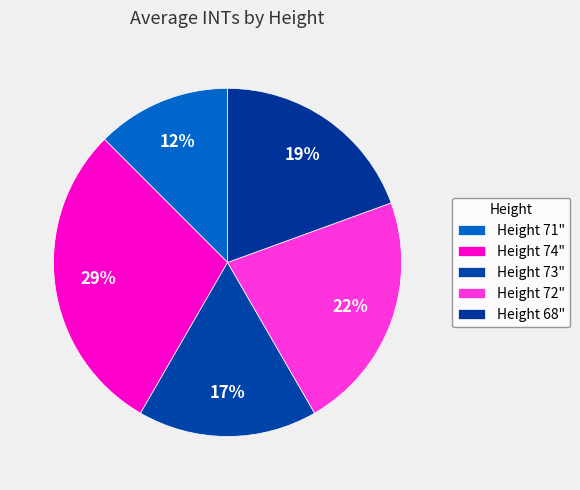

How many segments does this pie chart have?

5